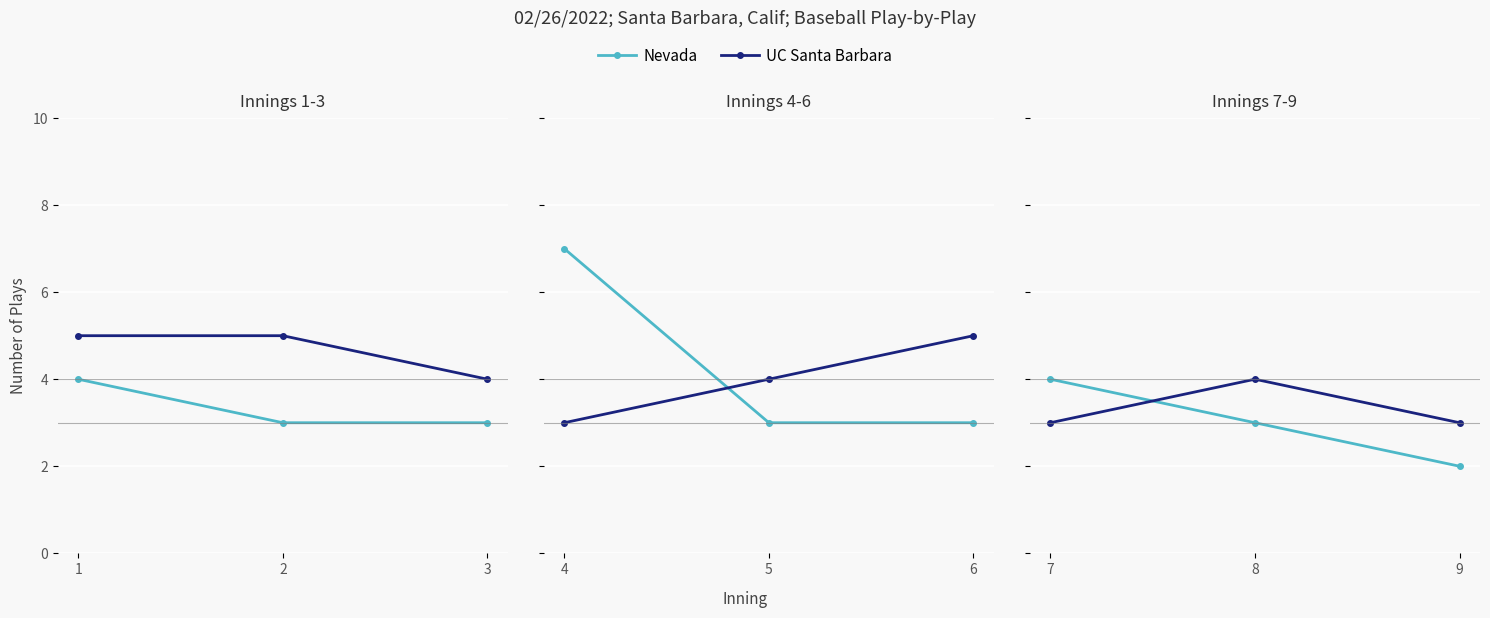

Which has a higher value, 7 or 8?

7